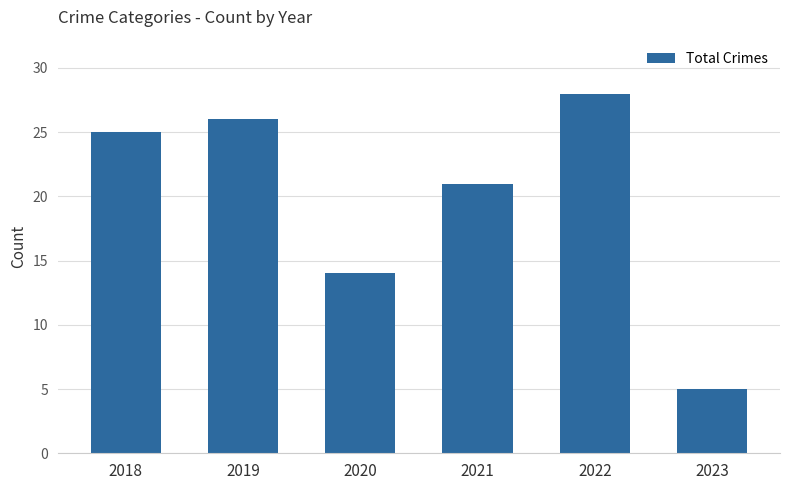

Does the chart contain stacked bars?

No